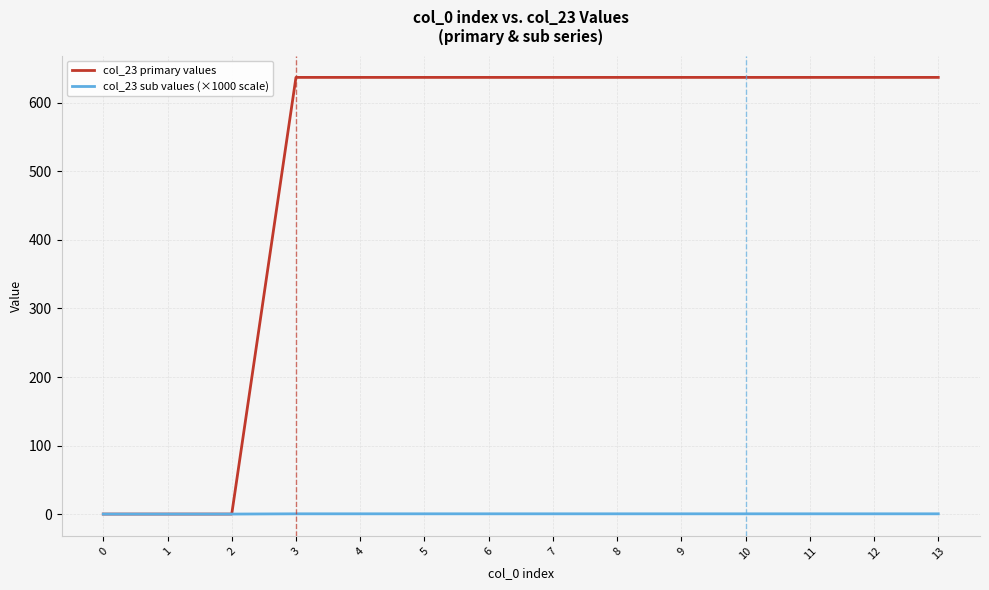

List the series in order of their peak value, highest first.

col_23 primary values, col_23 sub values (×1000 scale)